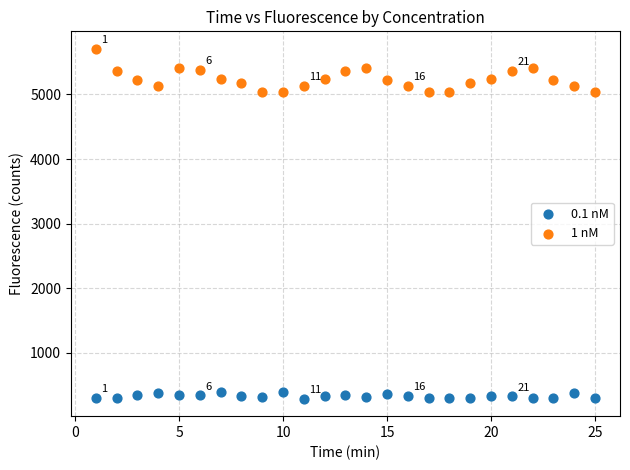

Which series has the widest spread of Y values?

1 nM